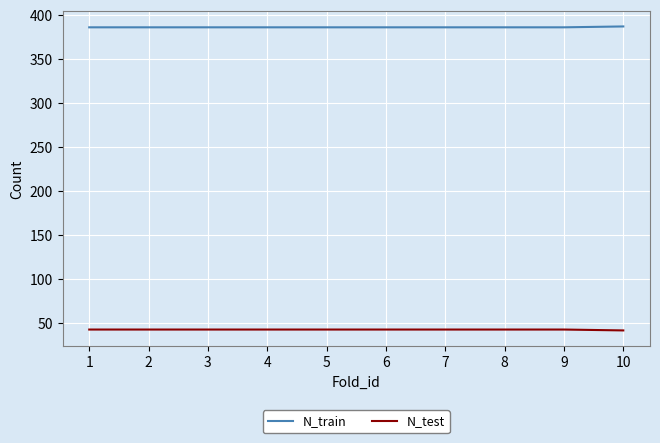

The value of N_train at 9 is 386. True or false?

True